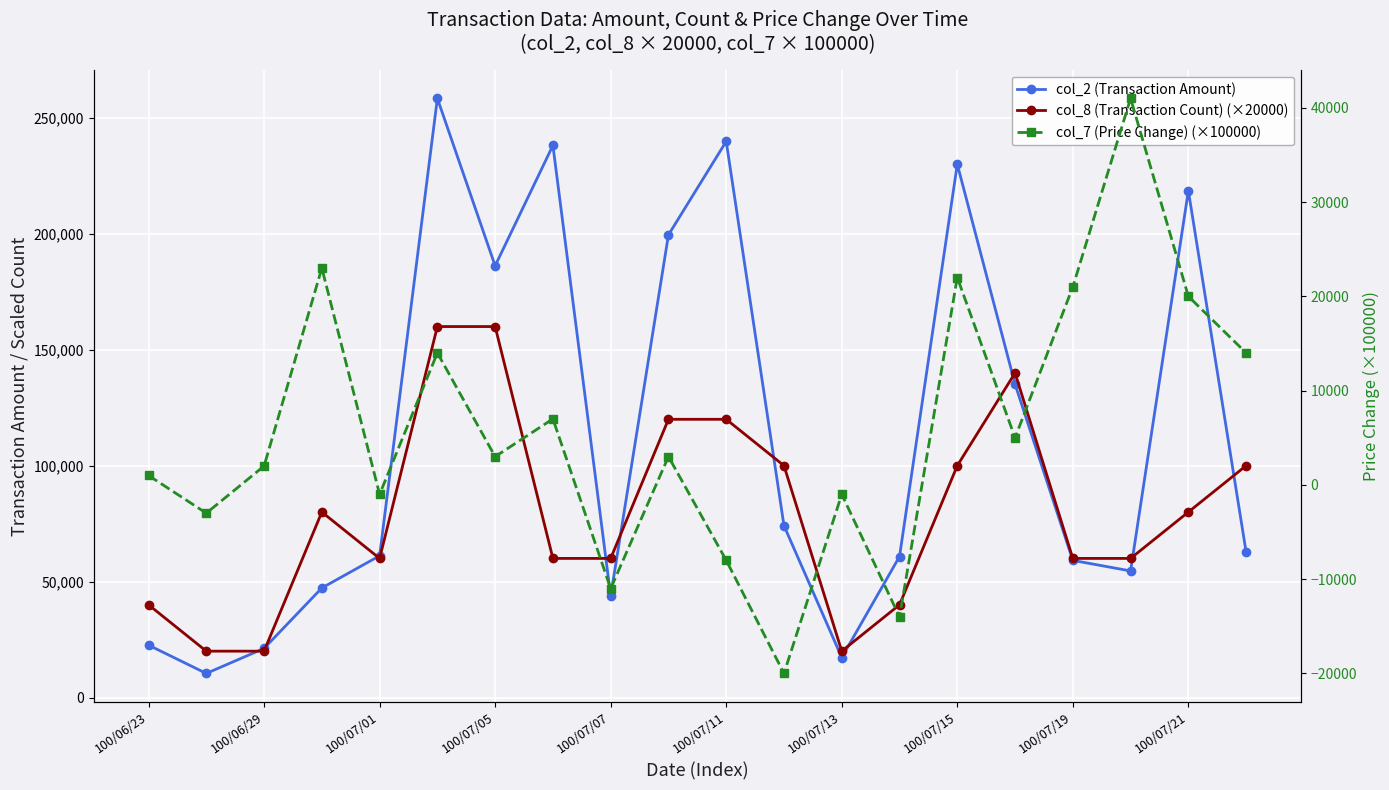

The col_8 (Transaction Count) (×20000) series shows 35453.9 at 100/07/13. True or false?

False